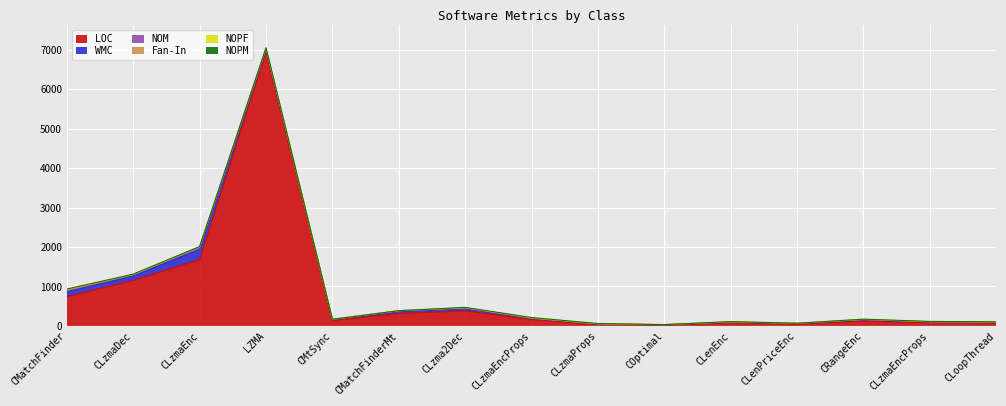

What is the difference between the maximum and minimum values in the NOM series?

59